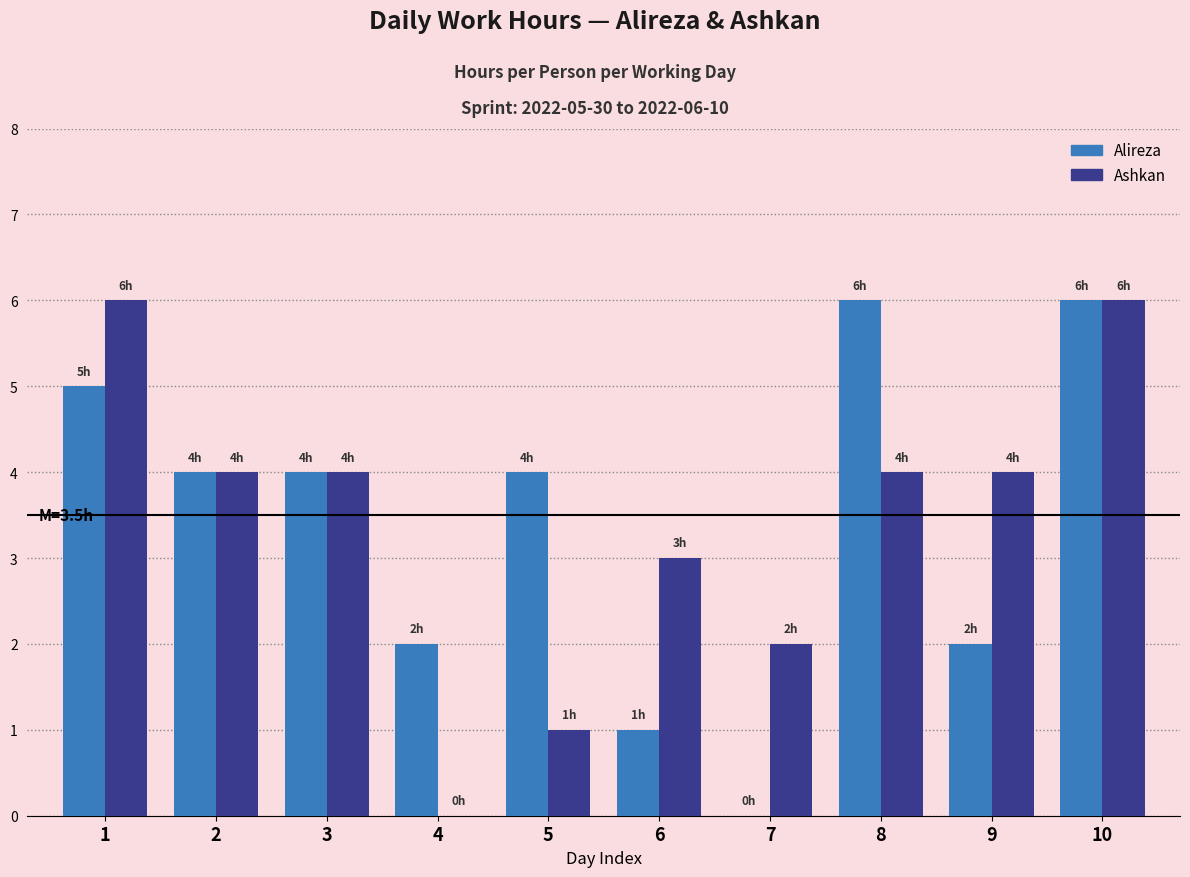

Reading right to left, transcribe all the data shown in this chart.

Alireza: 10=6	9=2	8=6	7=0	6=1	5=4	4=2	3=4	2=4	1=5
Ashkan: 10=6	9=4	8=4	7=2	6=3	5=1	4=0	3=4	2=4	1=6